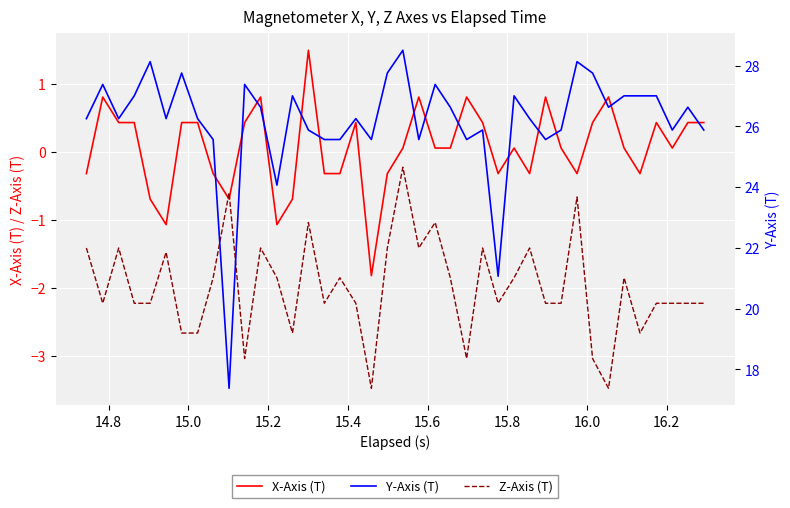

Count the number of data series in this chart.

3